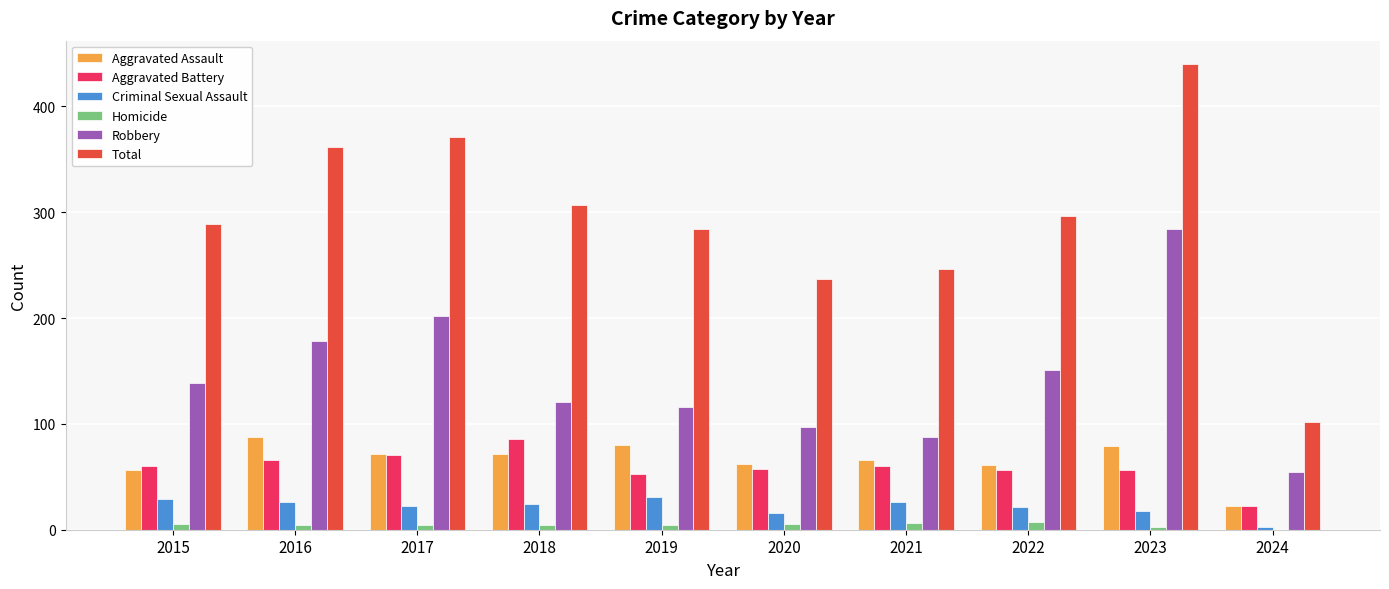

The Homicide series shows 4 at 2017. True or false?

True